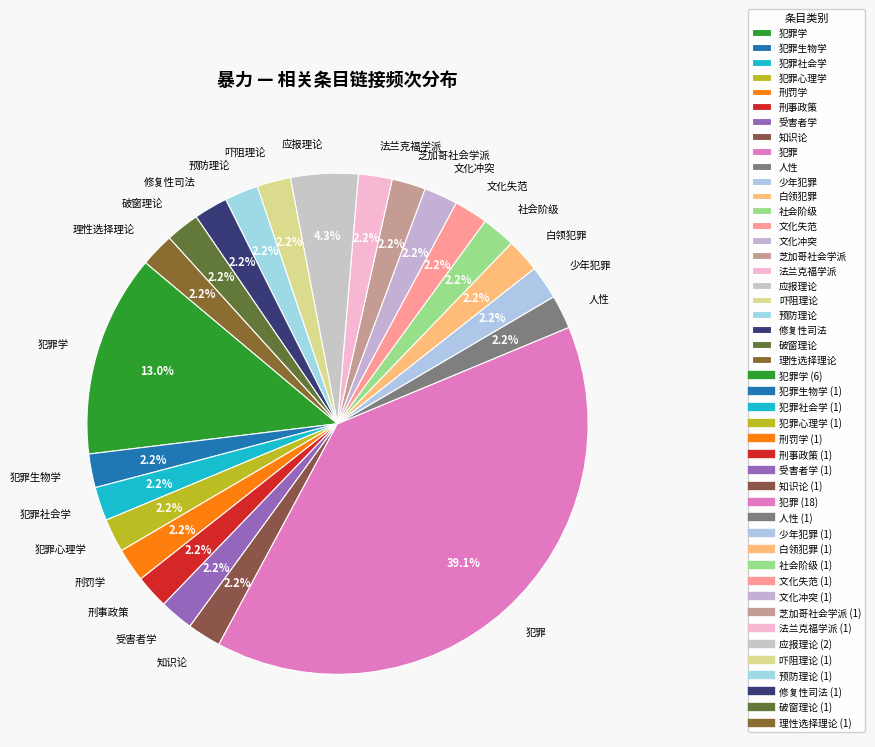

Which slice is the largest?

犯罪